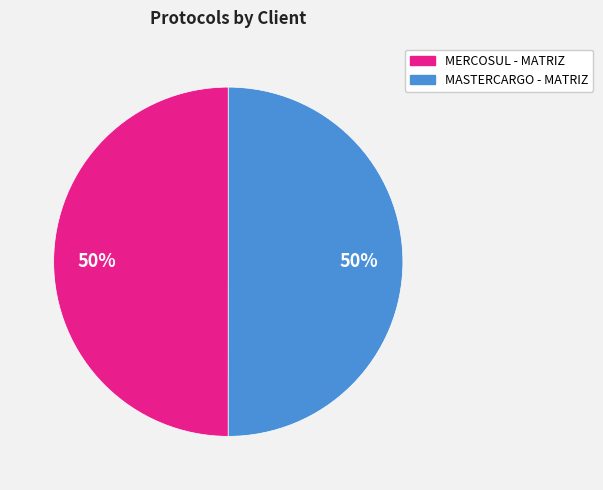

To the nearest percent, what portion does MASTERCARGO - MATRIZ represent?

50%